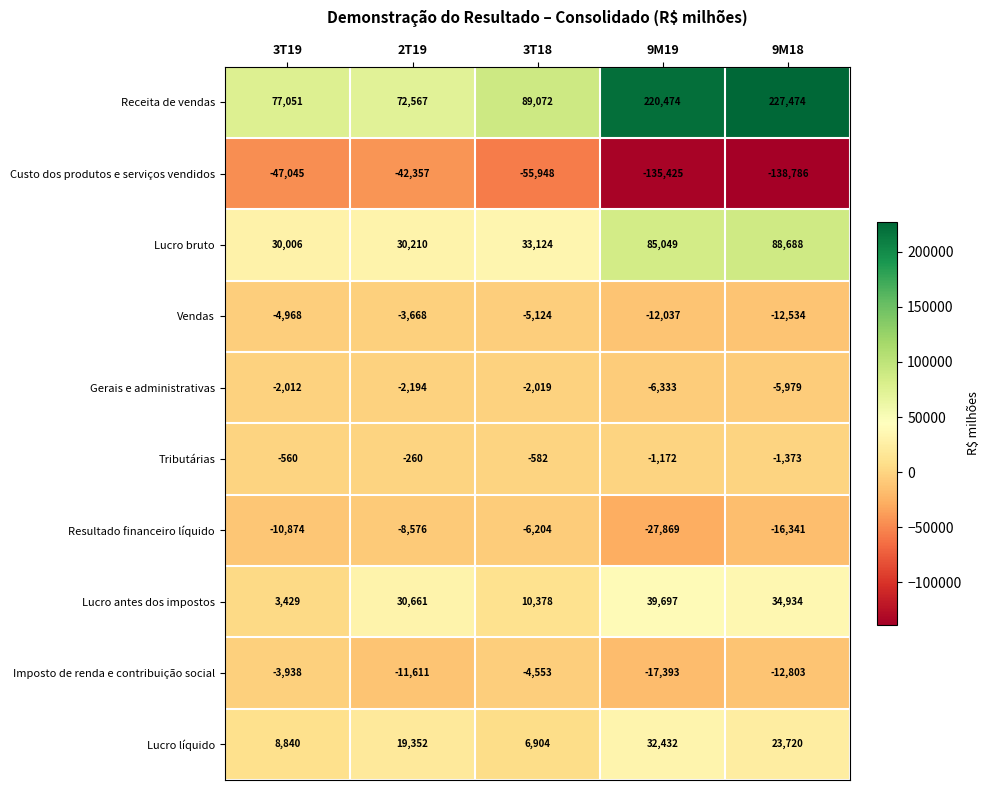

What is the spread (max minus min) of values at 2T19?

114924